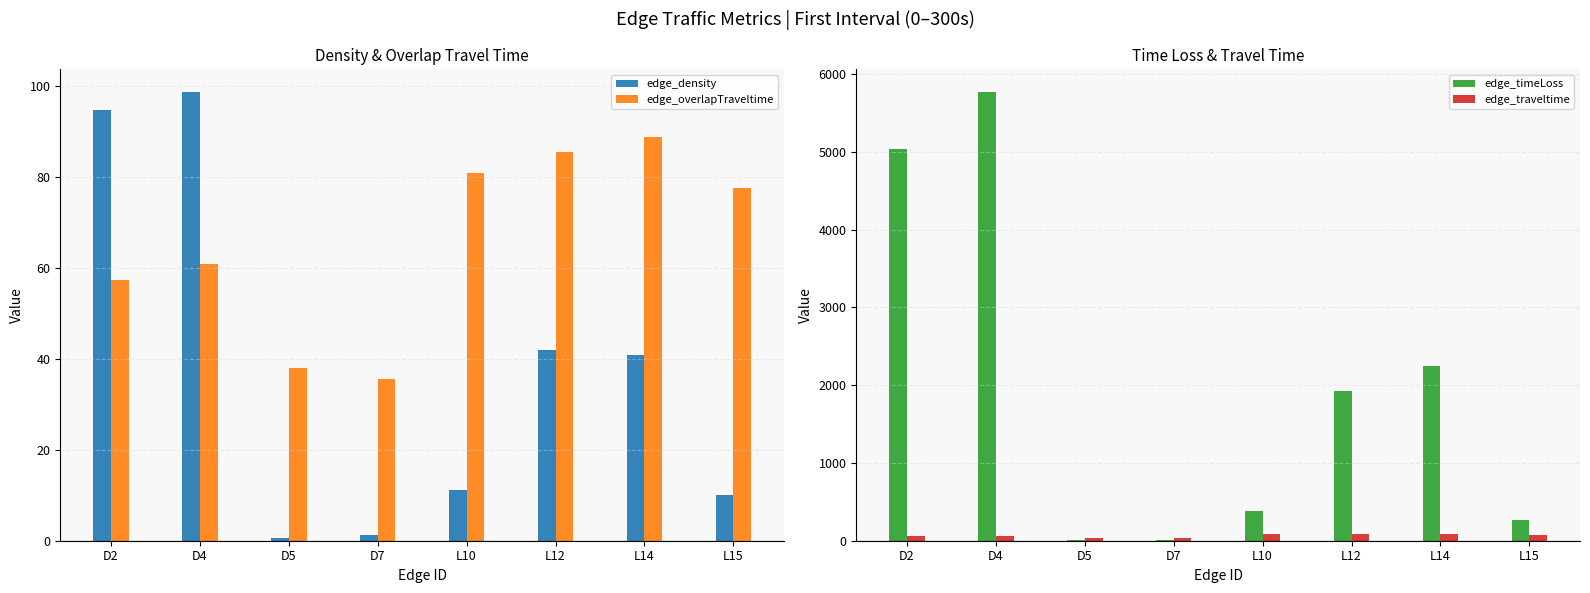

Between L10 and D7, which is larger?

L10